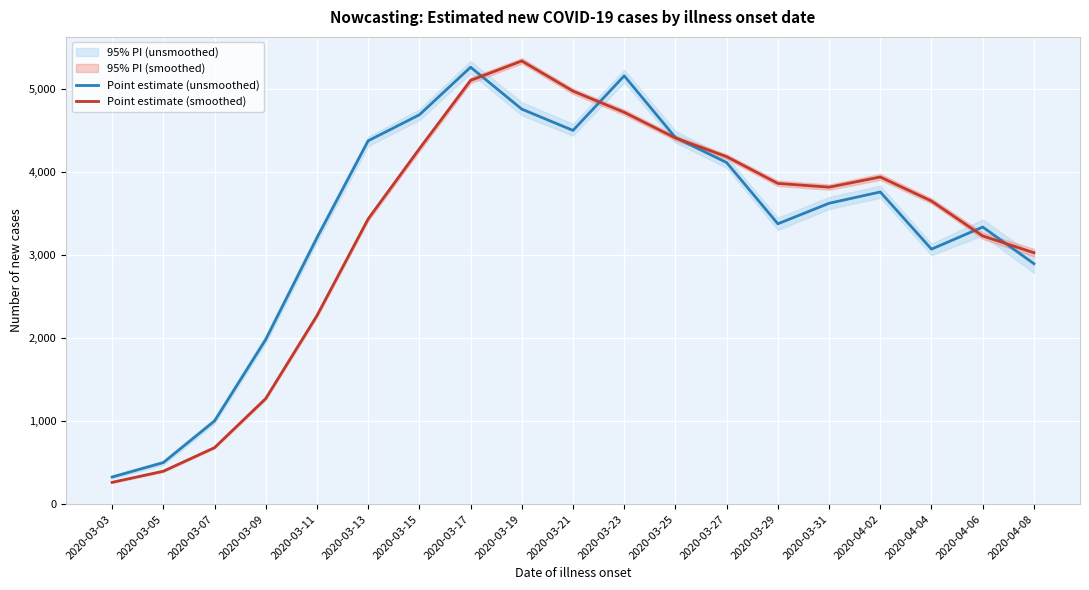

How many data points in Point estimate (smoothed) are less than 3815?

9